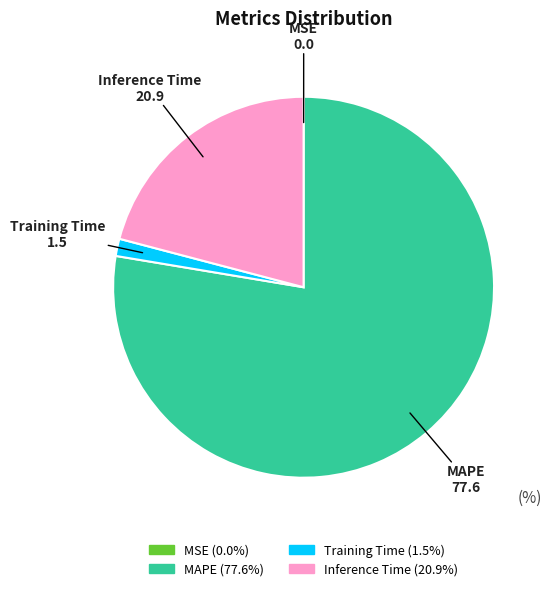

True or false: MAPE accounts for 78% of the total.

True